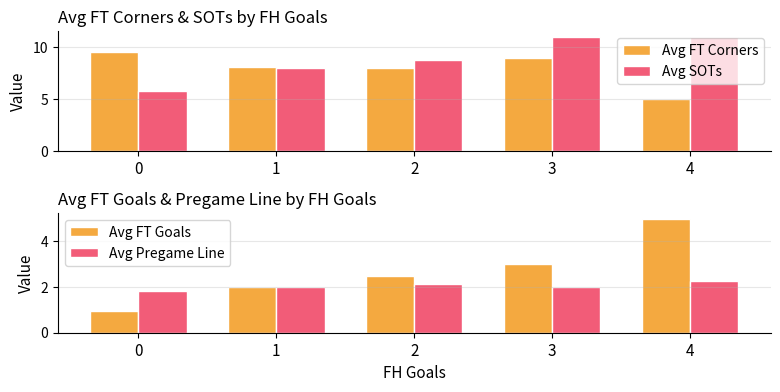

Rank the series at 1 from highest to lowest value.

Avg FT Corners, Avg SOTs, Avg Pregame Line, Avg FT Goals